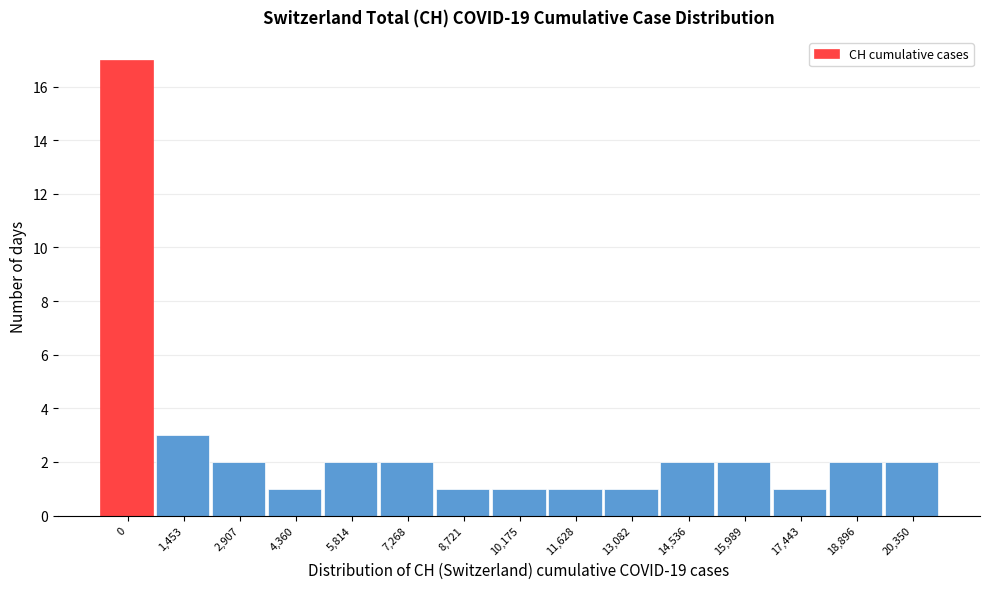

Reading left to right, what are all the values shown in this chart?

0=17	1,453=3	2,907=2	4,360=1	5,814=2	7,268=2	8,721=1	10,175=1	11,628=1	13,082=1	14,536=2	15,989=2	17,443=1	18,896=2	20,350=2